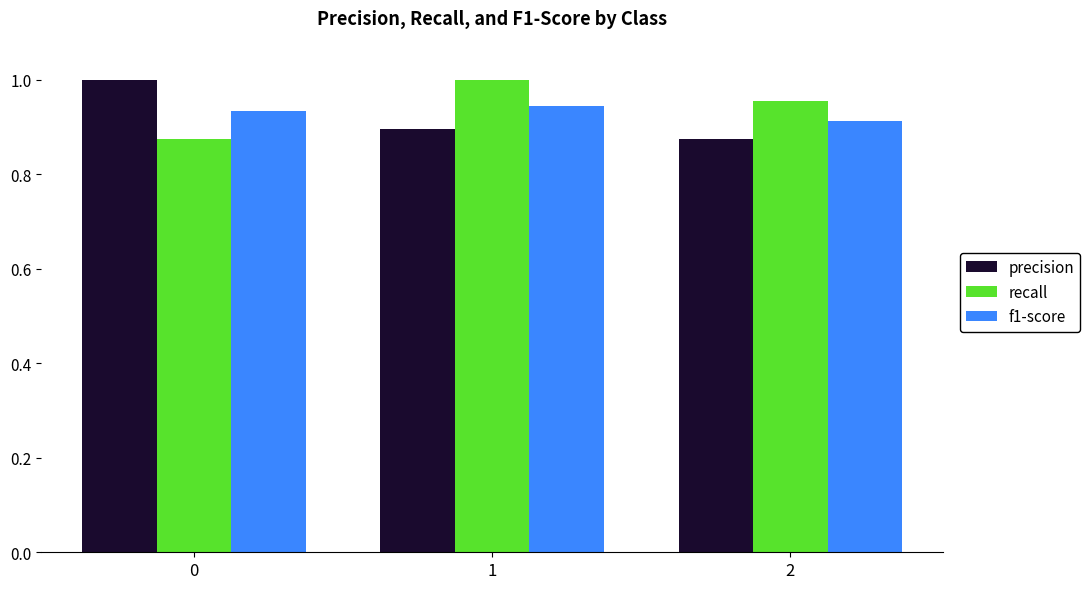

Rank the series at 0 from highest to lowest value.

precision, f1-score, recall